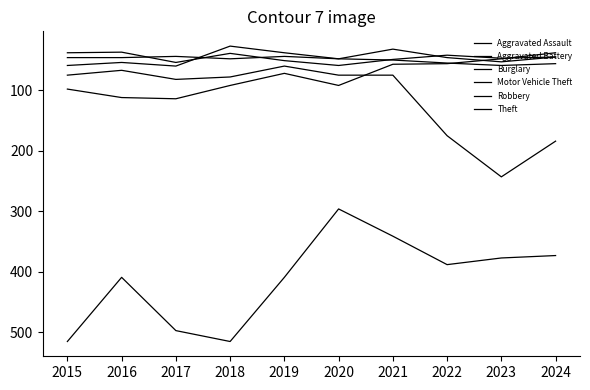

Which series has the widest spread of values?

Theft